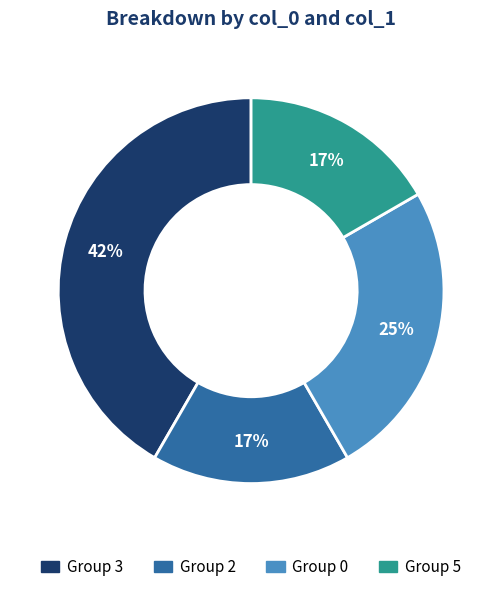

Does any single category account for the majority?

No